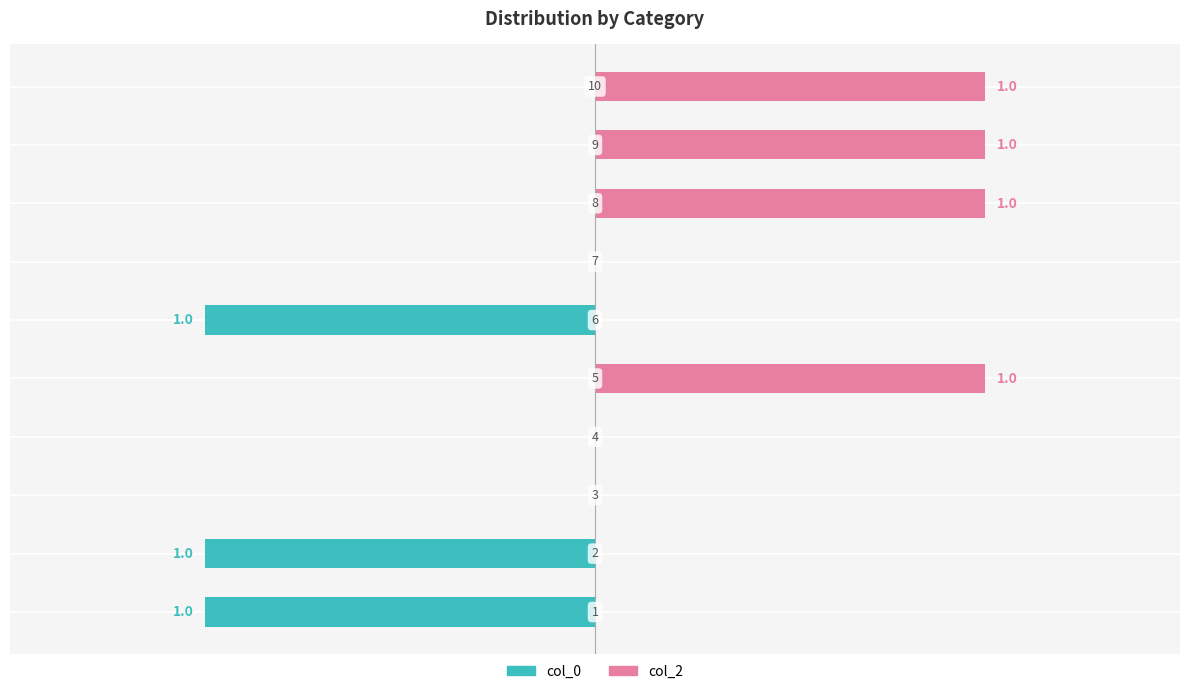

The col_2 series shows 1 at 9. True or false?

True